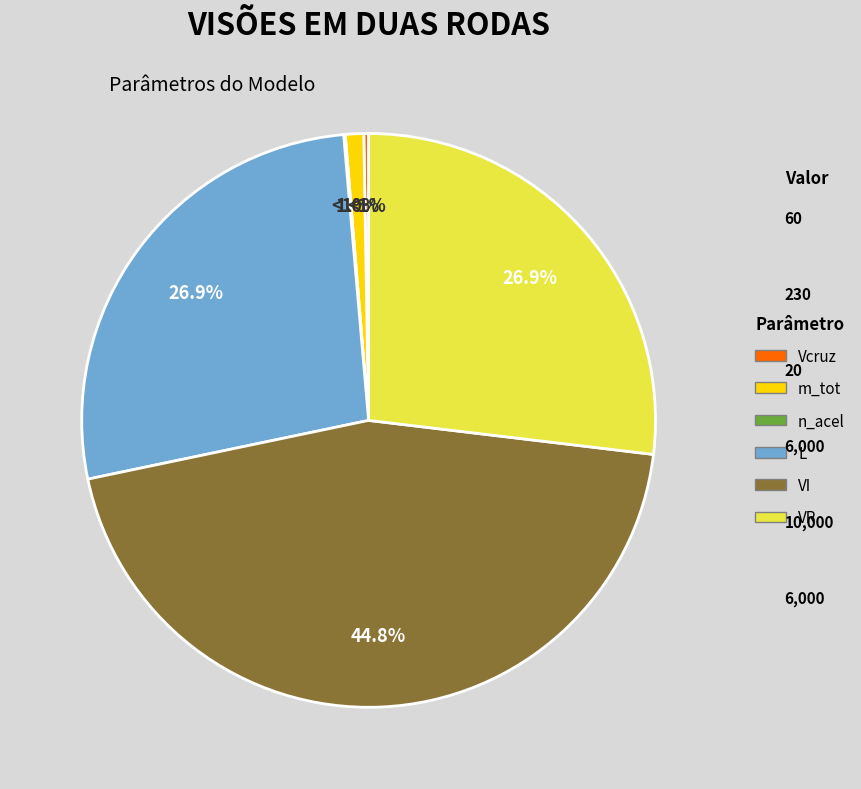

Do L and VI together represent more than half of the pie?

Yes